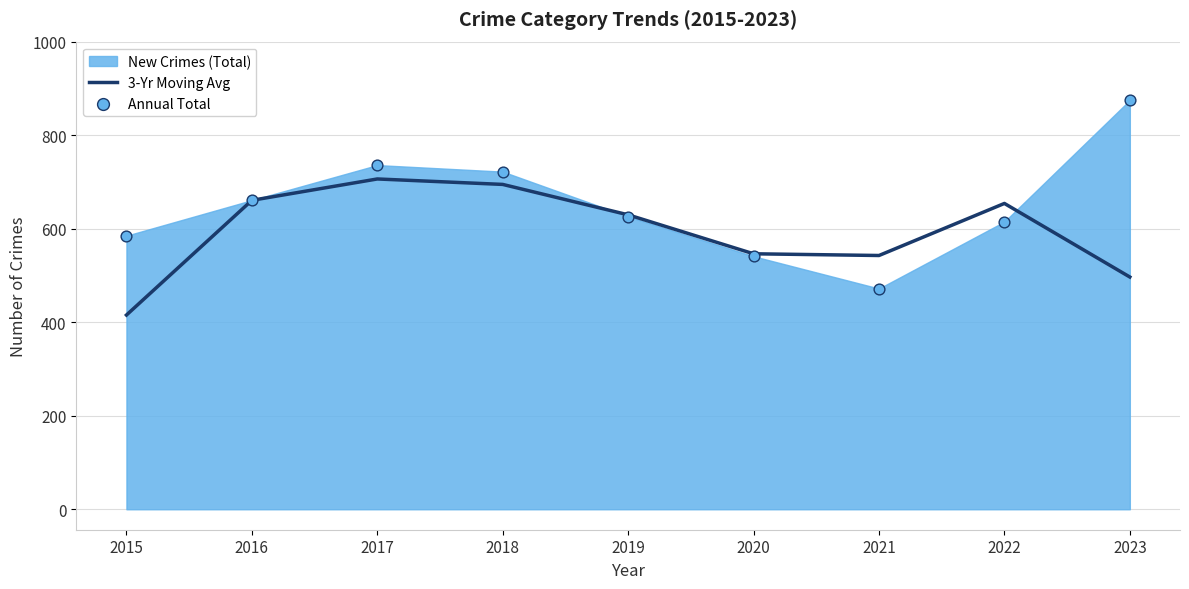

The value of 3-Yr Moving Avg at 2016 is 660.7. True or false?

True